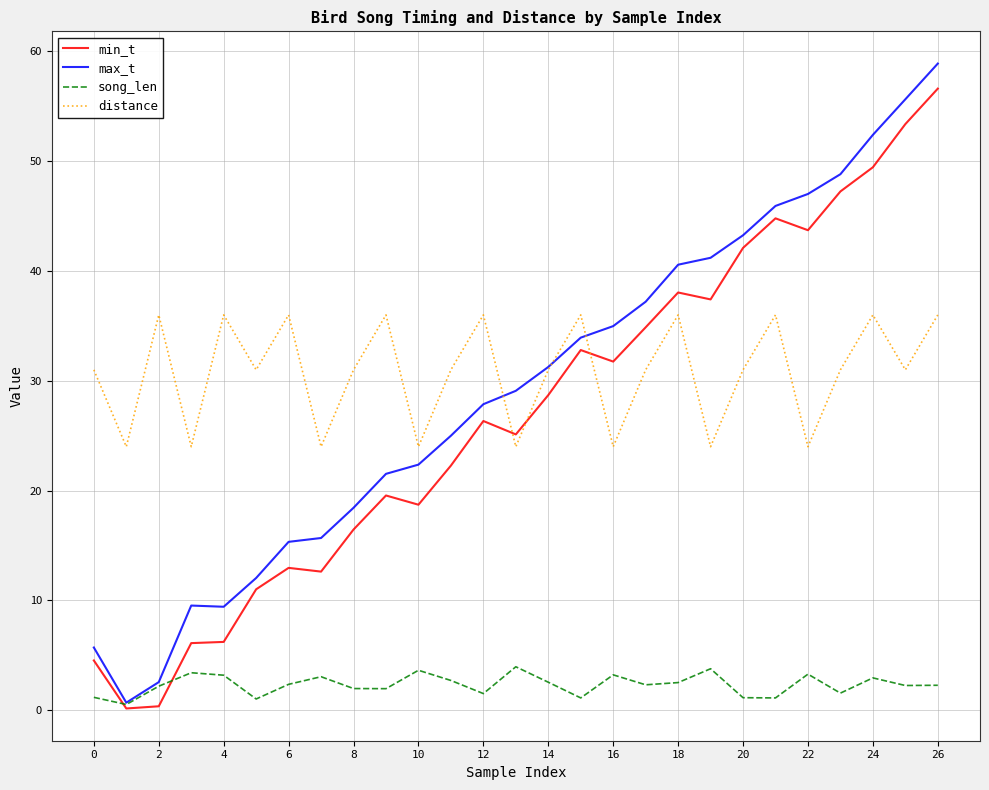

What is the difference between the maximum and minimum values in the max_t series?

58.2